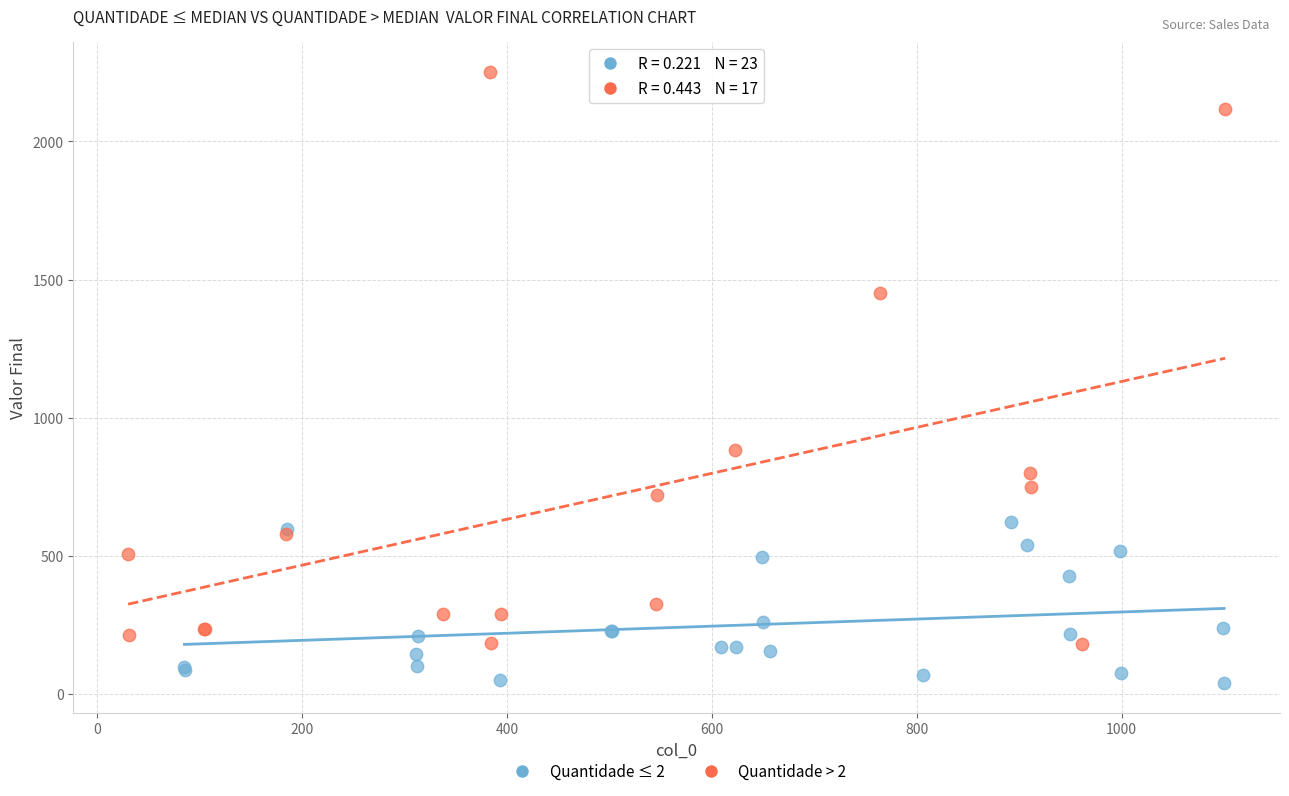

Which series contains the lowest Y value?

Quantidade ≤ 2